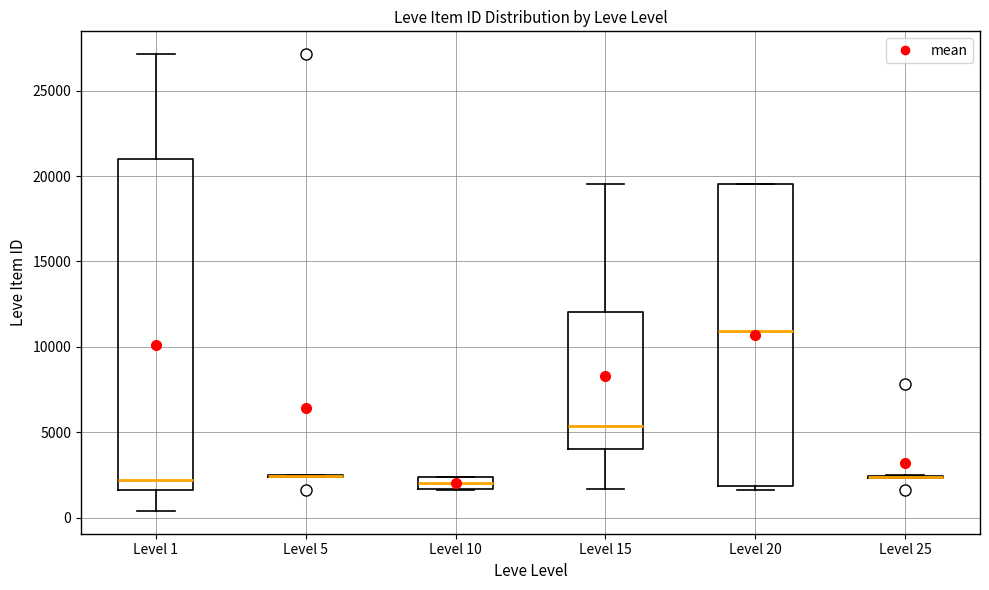

Which box is the tallest, from its lower edge to its upper edge?

Level 1